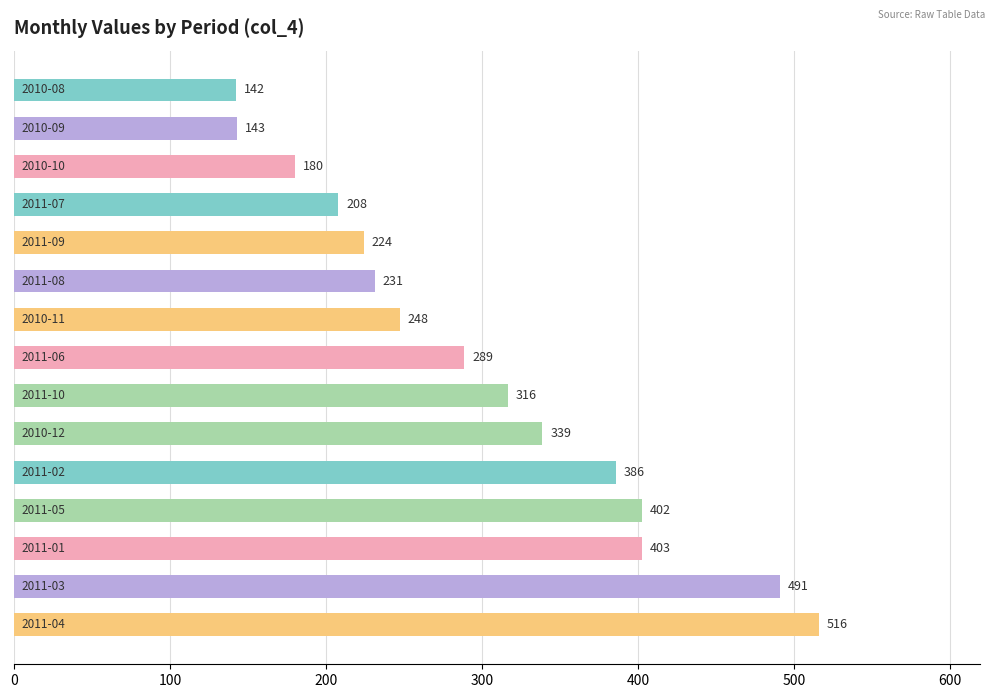

What is the difference between the maximum and second lowest values?

372.7